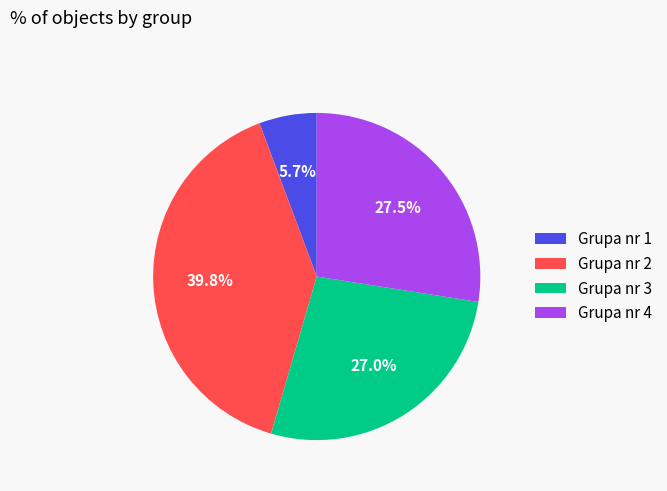

To the nearest percent, what percentage of the pie is Grupa nr 3?

27%